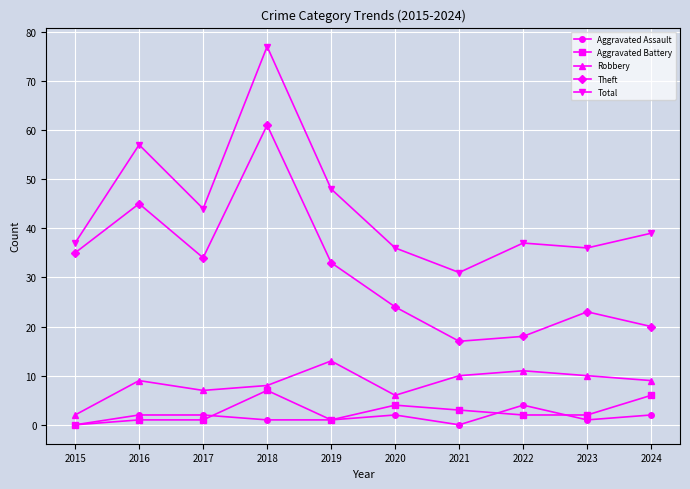

True or false: Theft has more than 2 interior local peaks.

True